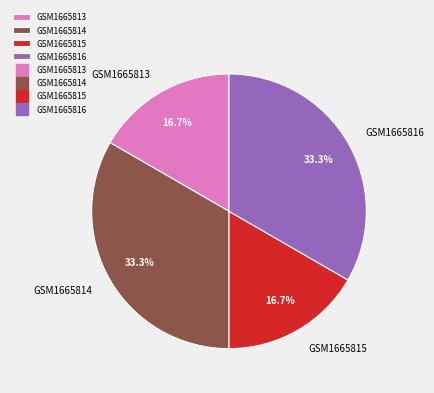

What percentage is the GSM1665816 slice, to the nearest percent?

33%